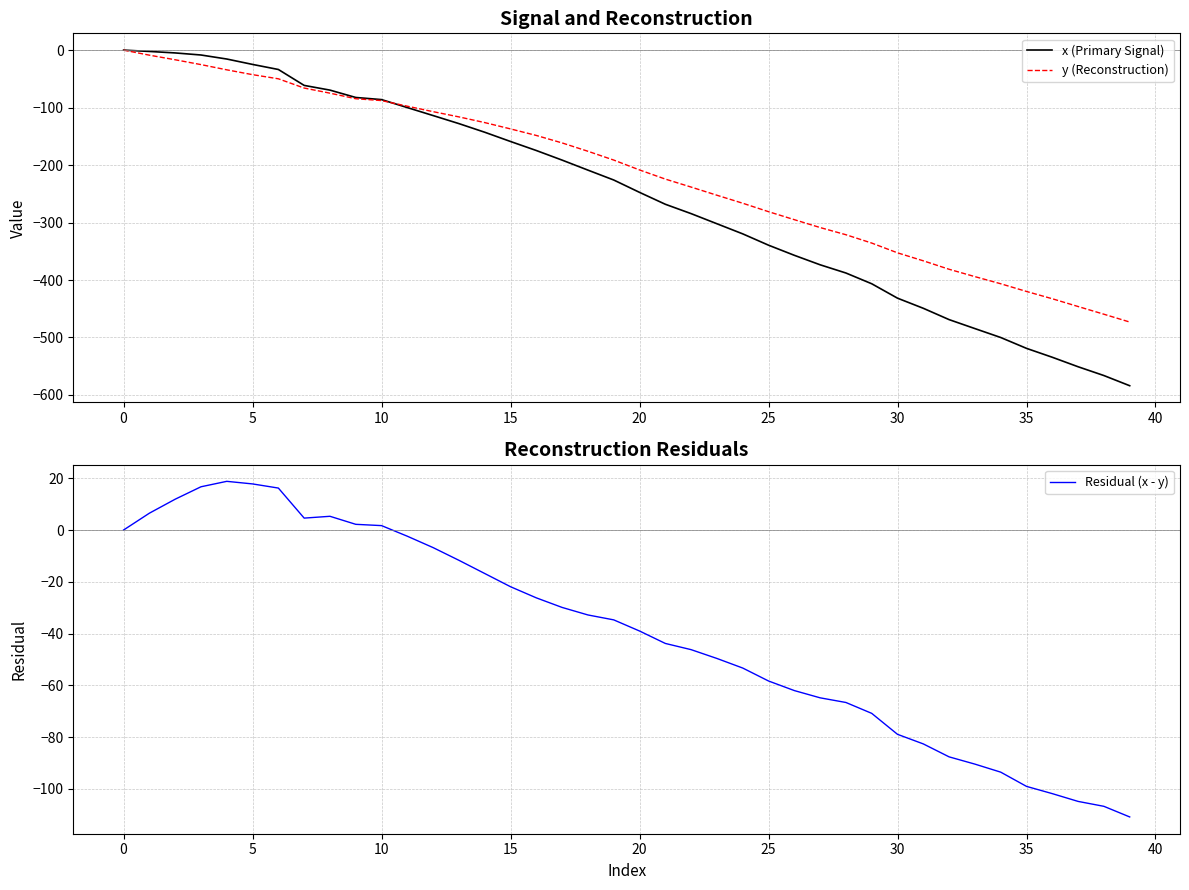

How many series are shown in this chart?

3